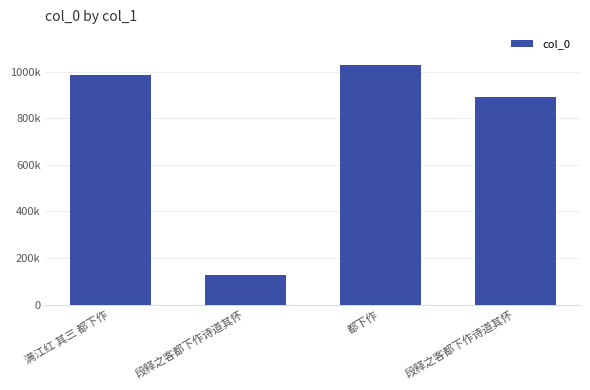

Does the chart contain any negative values?

No